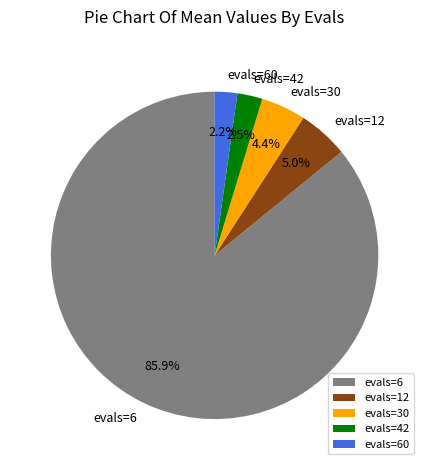

Which category has the biggest portion of the pie?

evals=6